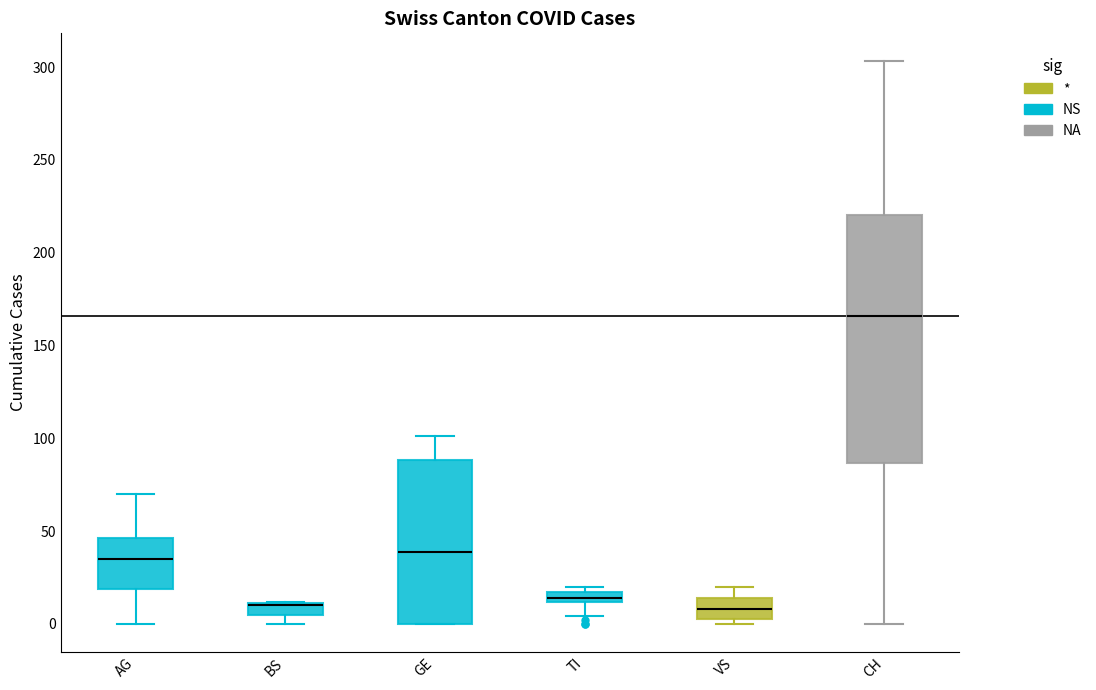

Where is the upper edge of the box for TI on the y-axis? The values are not printed on the chart, so give them approximately, as read against the axis.

15